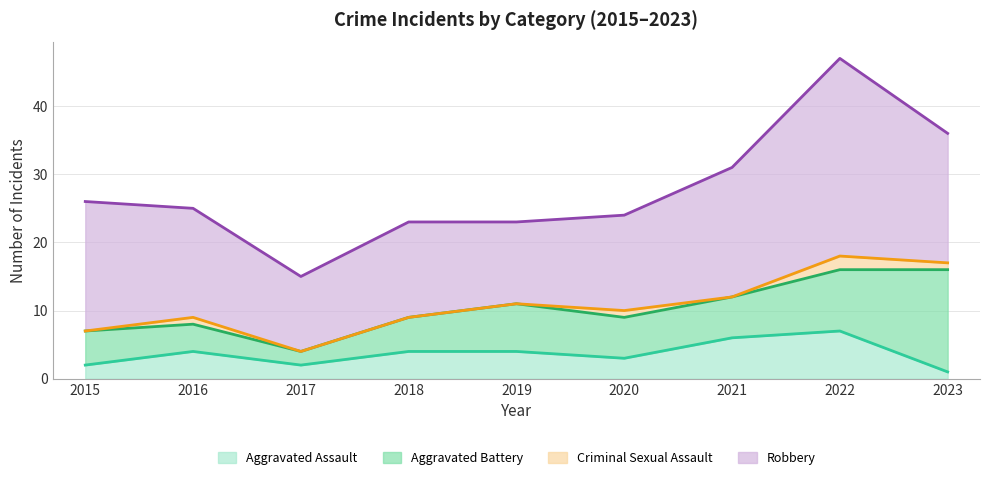

Between 2016 and 2022, which series saw the biggest shift?

Robbery